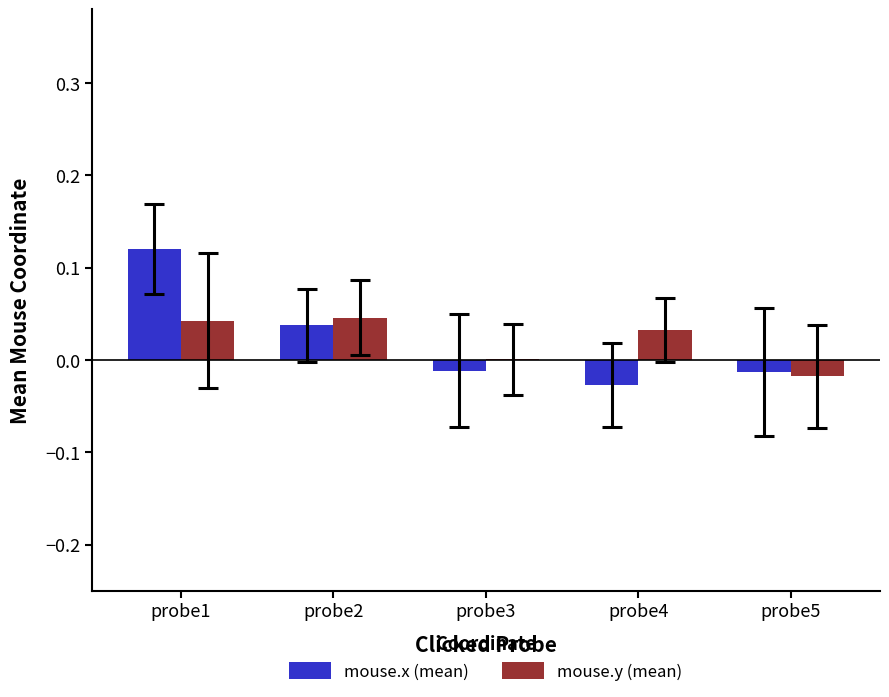

The value of mouse.x (mean) at probe3 is -0.0. True or false?

True